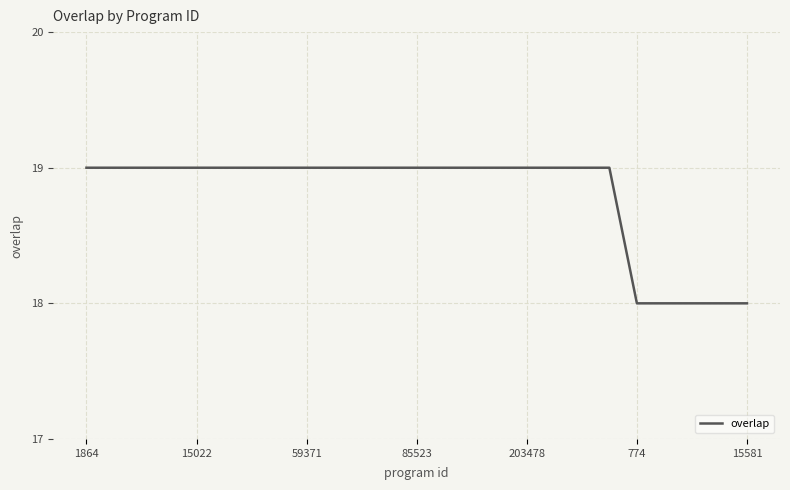

Count the values in the range 19 to 20.

20